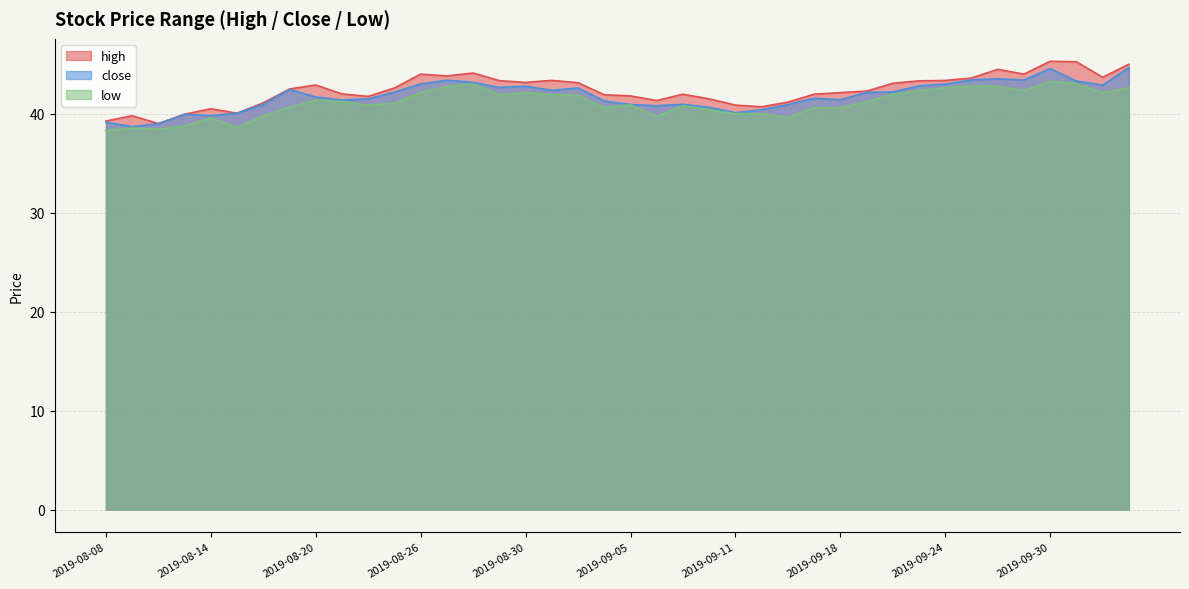

What is the difference between the maximum and minimum values in the low series?

4.9